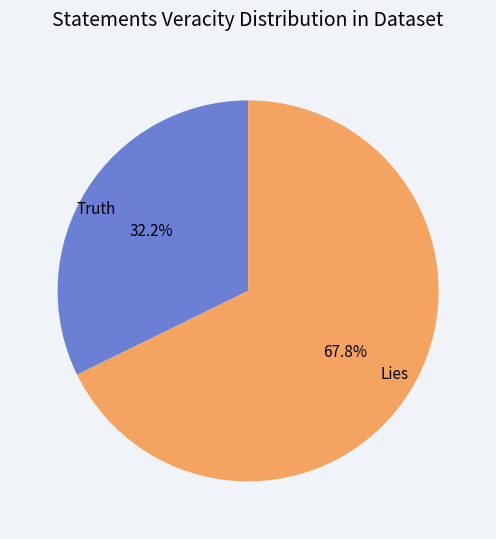

To the nearest percent, what is the average slice percentage?

50%